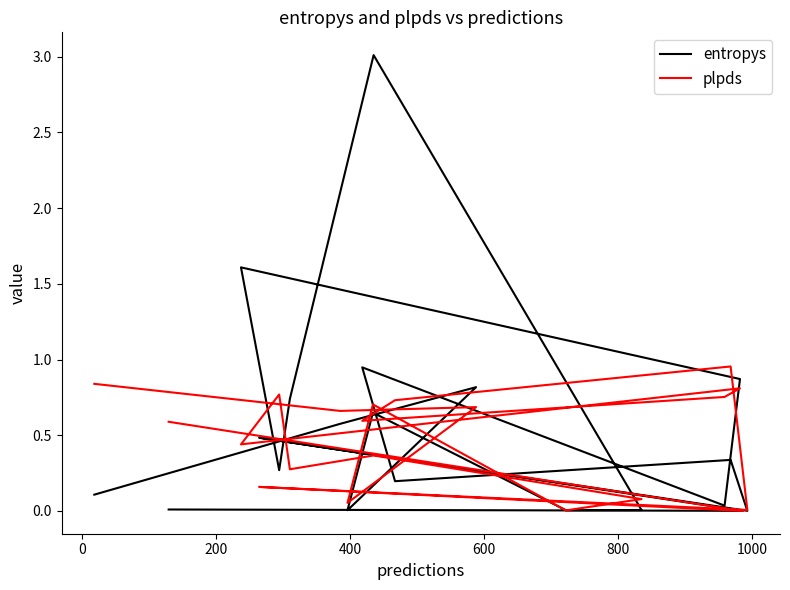

What is the maximum value for plpds?

1.0